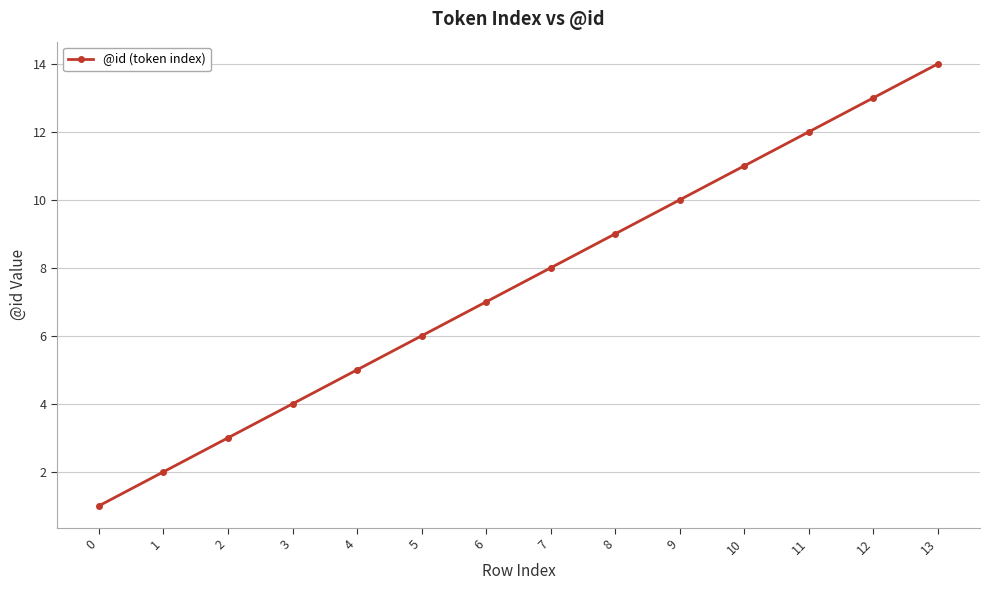

What is the value of the 7th point from the left?

7